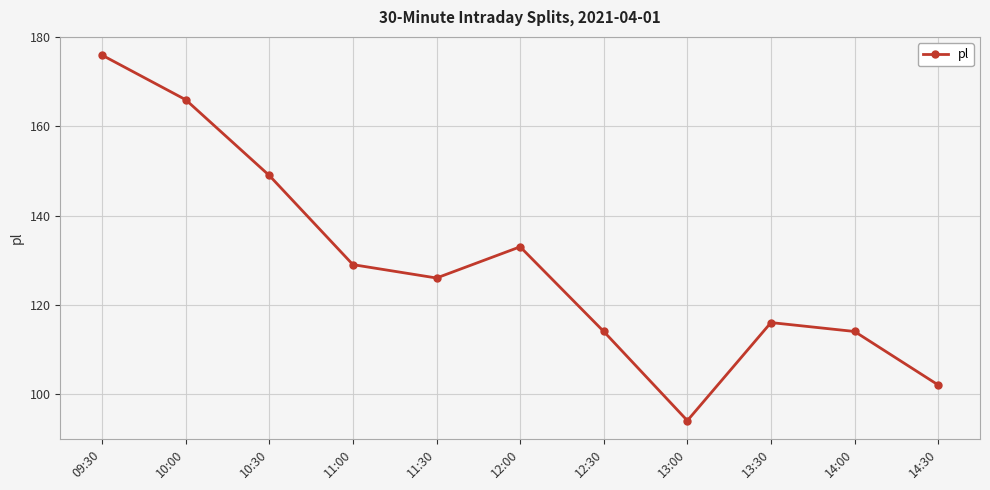

Which label corresponds to the largest value in the chart?

09:30